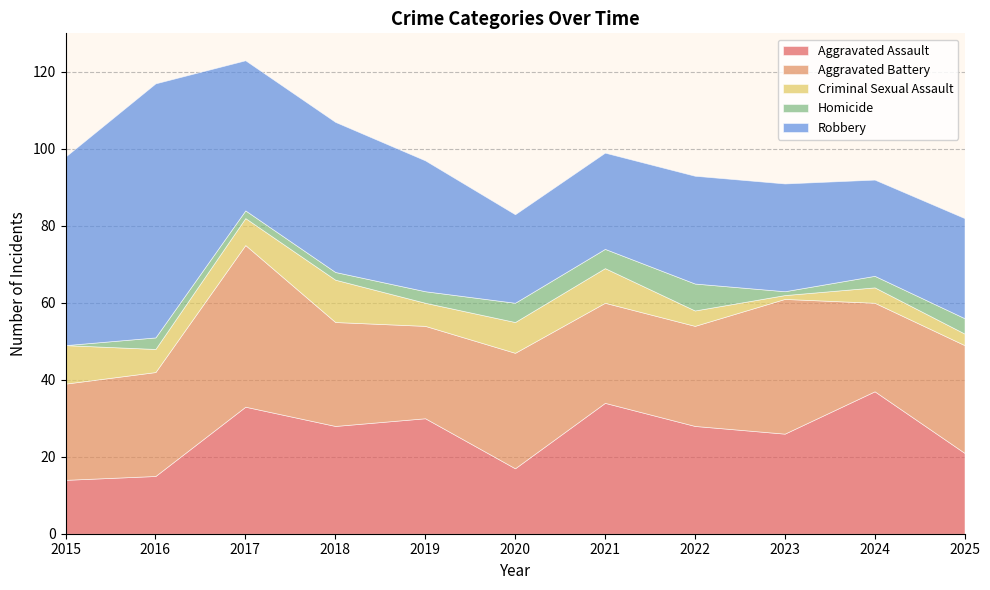

List the series in order of their peak value, highest first.

Robbery, Aggravated Battery, Aggravated Assault, Criminal Sexual Assault, Homicide